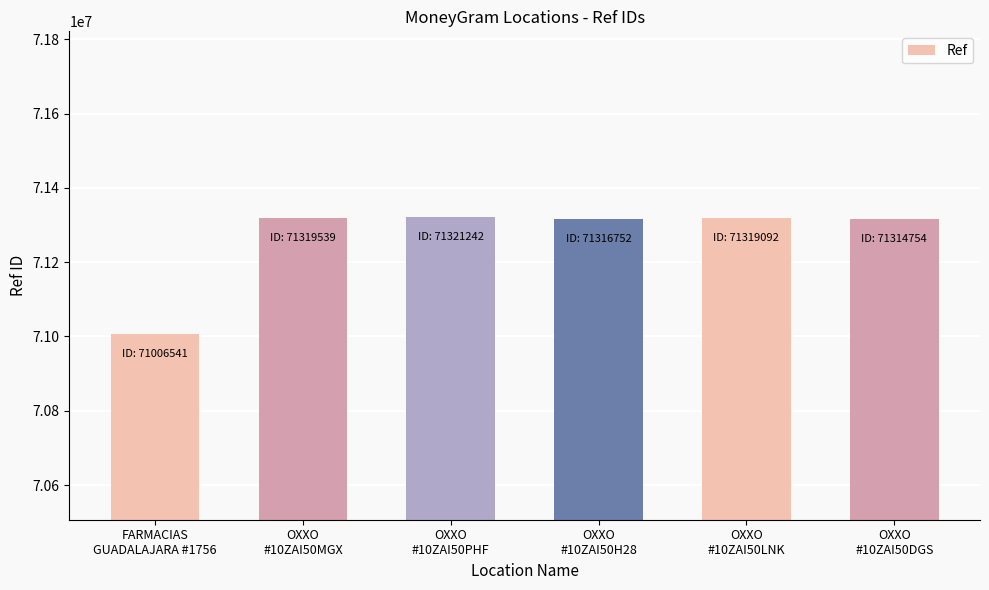

At which label is the value closest to 71163891?

OXXO
#10ZAI50DGS